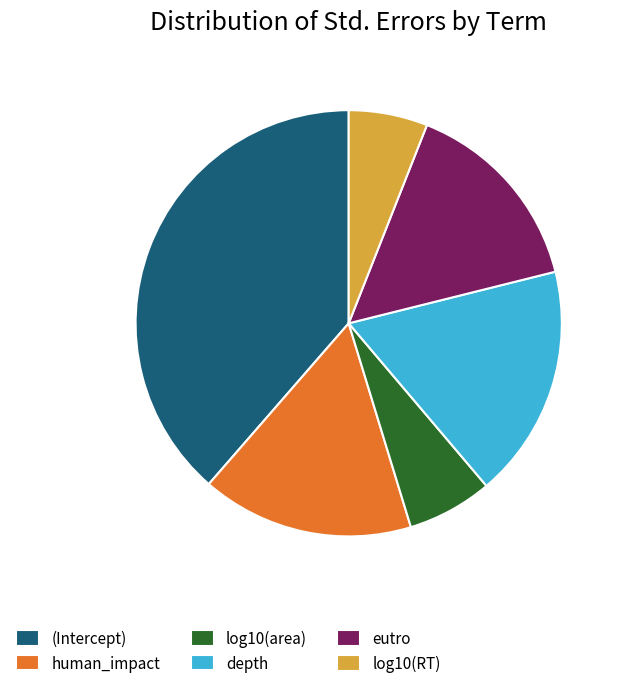

Combined, do log10(area) and (Intercept) account for over 50%?

No